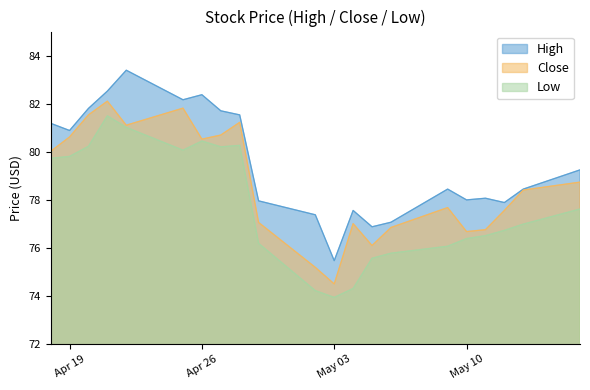

At which label does High reach its minimum?

May 03